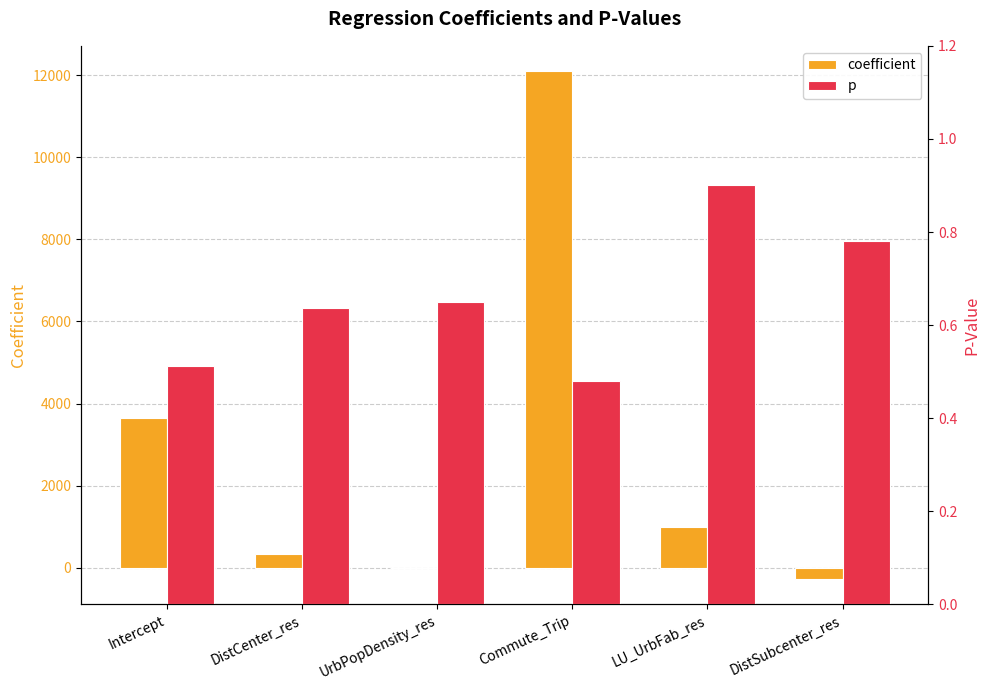

What is the minimum value shown in the chart?

-279.1